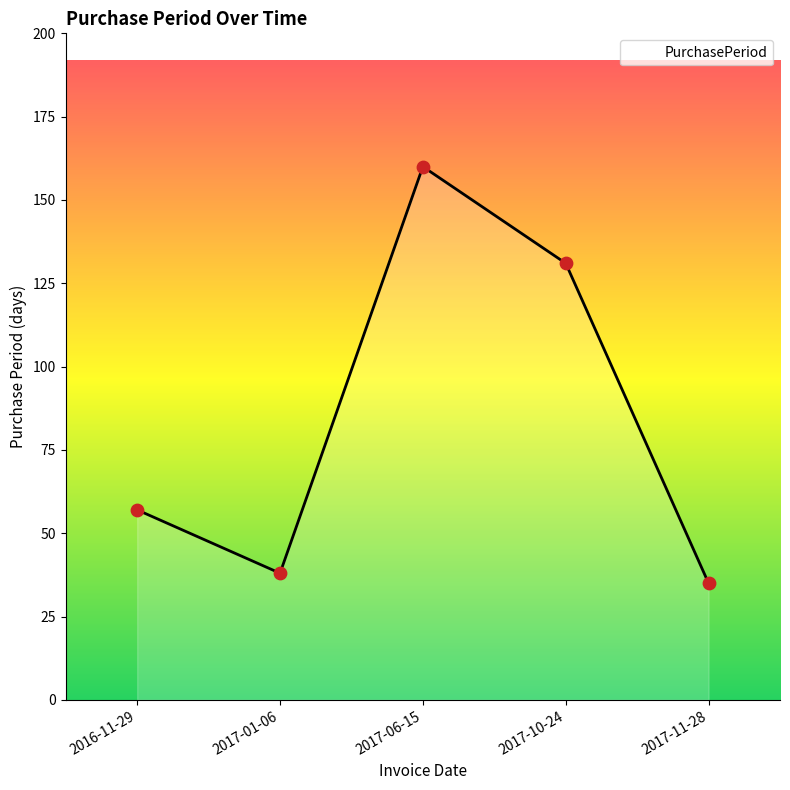

Between 2017-06-15 and 2017-11-28, which is larger?

2017-06-15